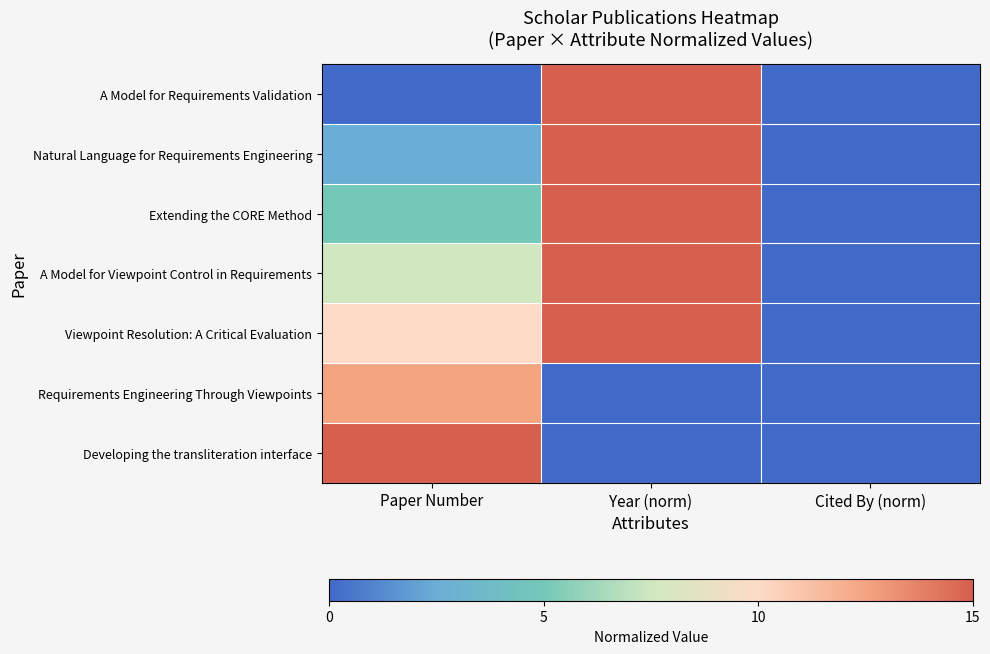

Which series has the largest total across all categories?

Viewpoint Resolution: A Critical Evaluation